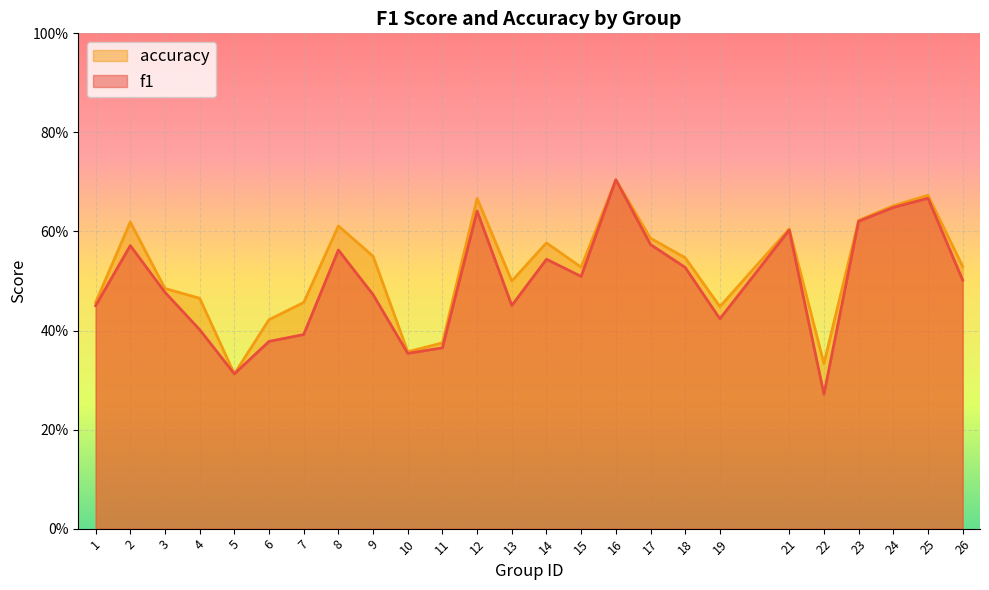

Is the value of f1 at 23 greater than the value of accuracy at 14?

Yes